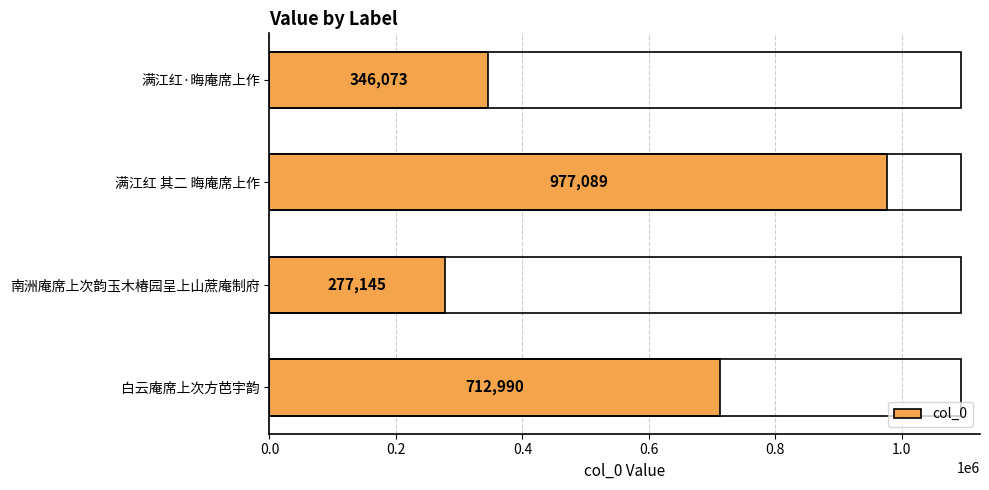

List the labels in order of value, largest first.

满江红 其二 晦庵席上作, 白云庵席上次方芭宇韵, 满江红·晦庵席上作, 南洲庵席上次韵玉木椿园呈上山蔗庵制府